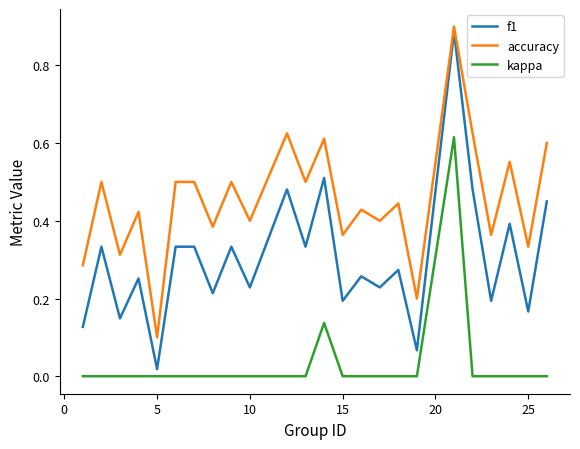

Which series has the widest spread of values?

f1